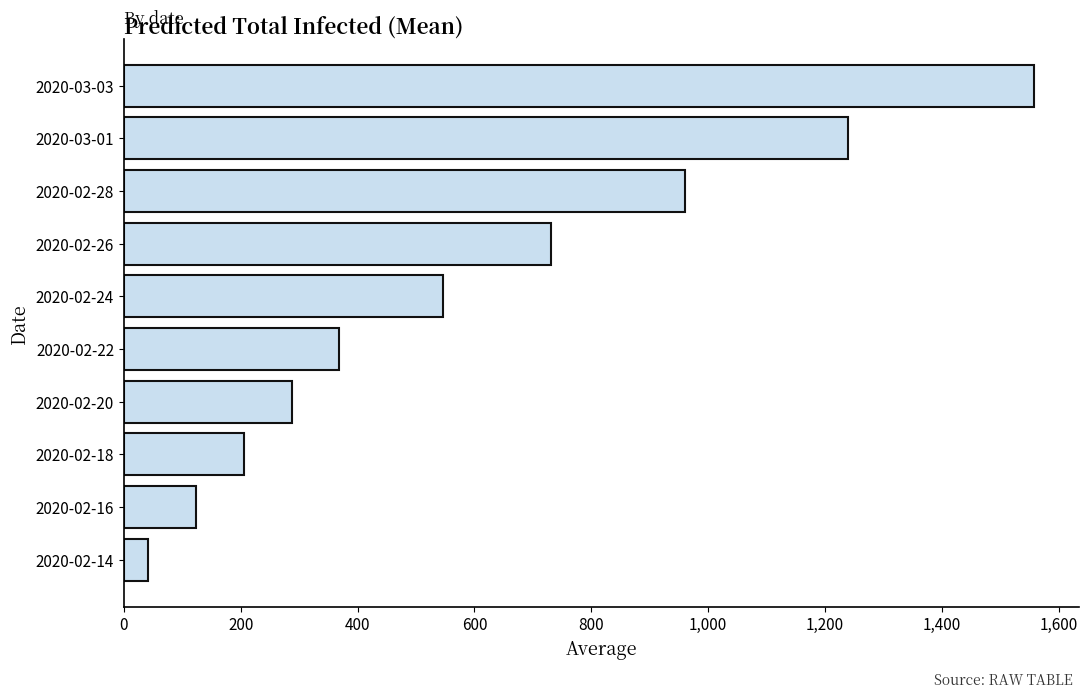

List the labels in order of value, largest first.

2020-03-03, 2020-03-01, 2020-02-28, 2020-02-26, 2020-02-24, 2020-02-22, 2020-02-20, 2020-02-18, 2020-02-16, 2020-02-14